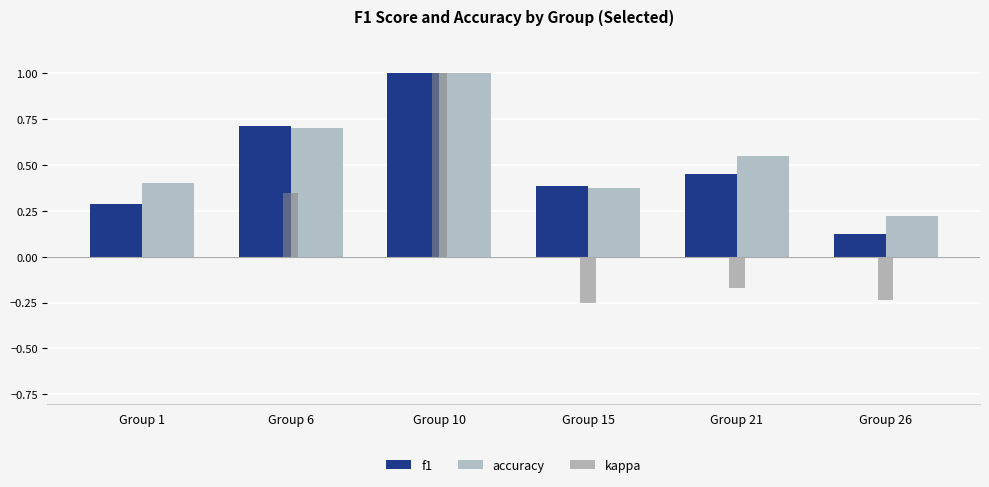

What is the greatest value displayed?

1.0